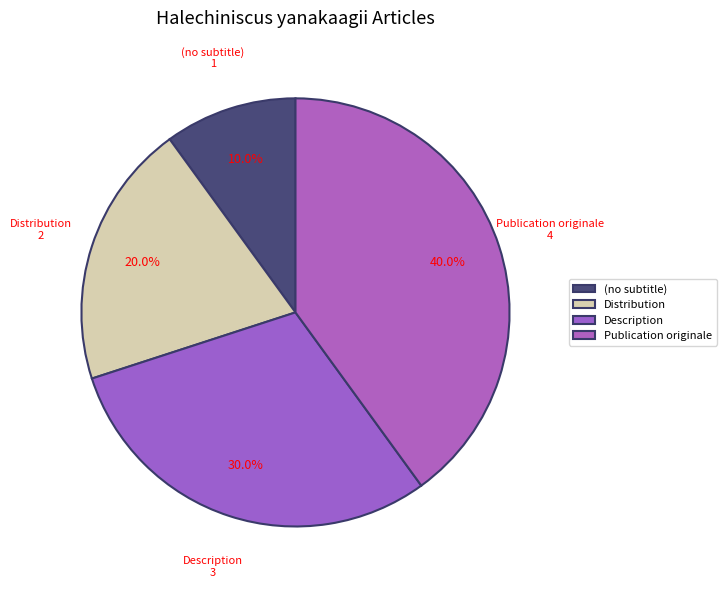

How many segments does this pie chart have?

4